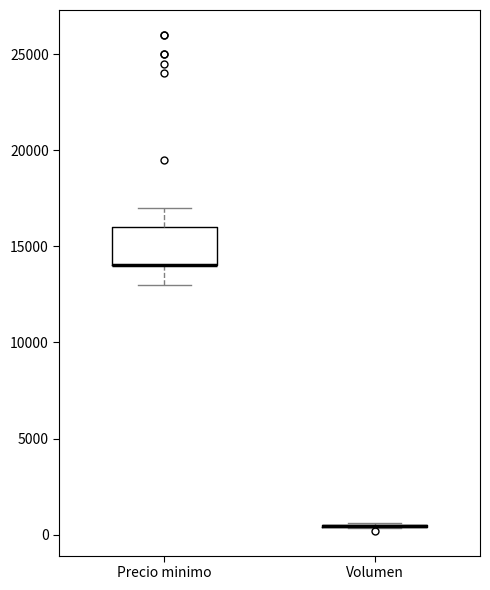

Reading left to right, transcribe this box plot: for each box, give where its median line is, the range the box spans, and where its two whiskers end, as read against the y-axis. The values are not printed on the chart, so give them approximately, as read against the axis.

Precio minimo: median 14000 (drawn on the box's lower edge), box 14000 to 16000, whiskers 13000 to 17000
Volumen: box collapsed to a line at 500, whiskers 500 to 500